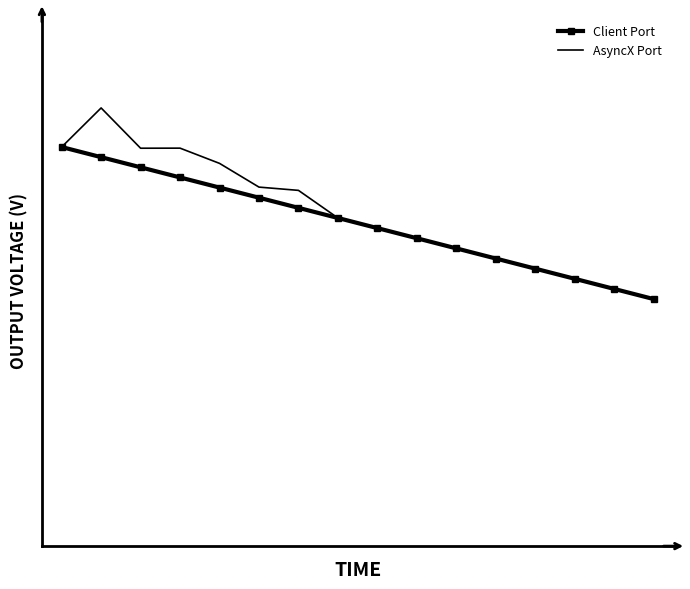

In AsyncX Port, how many points are lower than both neighbors (excluding endpoints)?

1